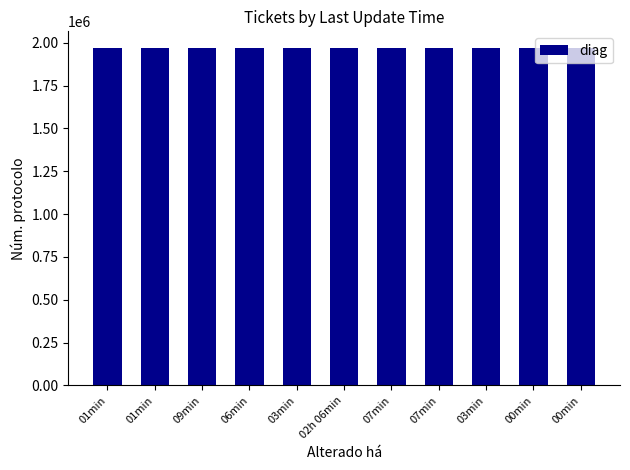

What is the label of the 8th bar from the left?

07min